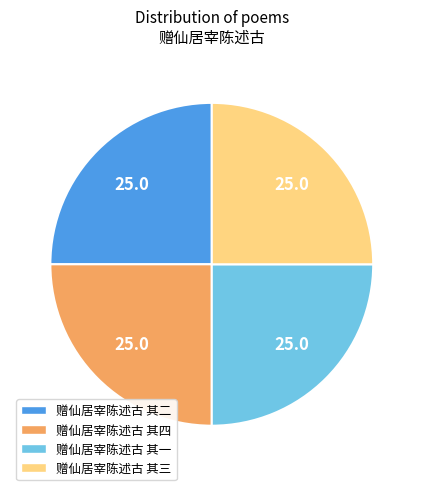

What is the ratio of the value at 赠仙居宰陈述古 其二 to the value at 赠仙居宰陈述古 其三?

1.0